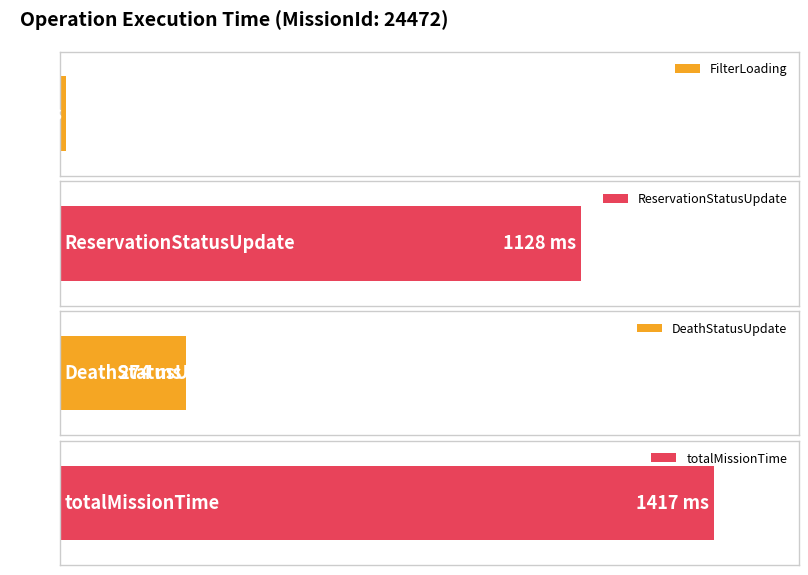

True or false: the data shows 15 at FilterLoading.

True